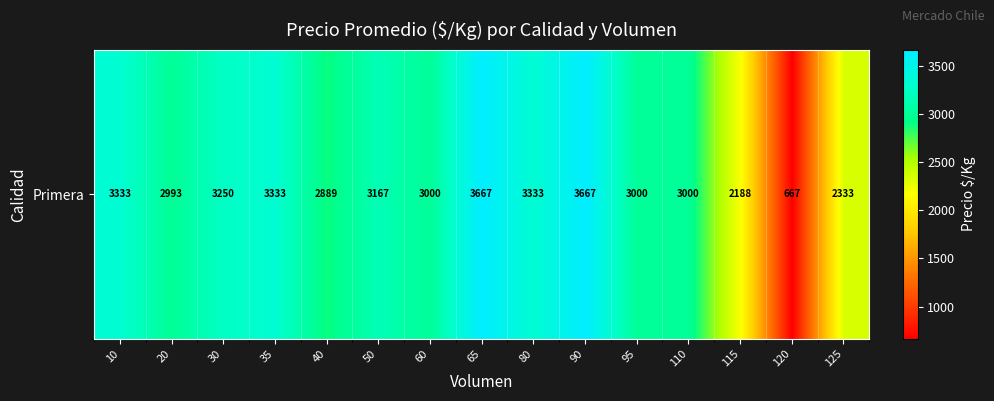

Between 20 and 10, which is larger?

10